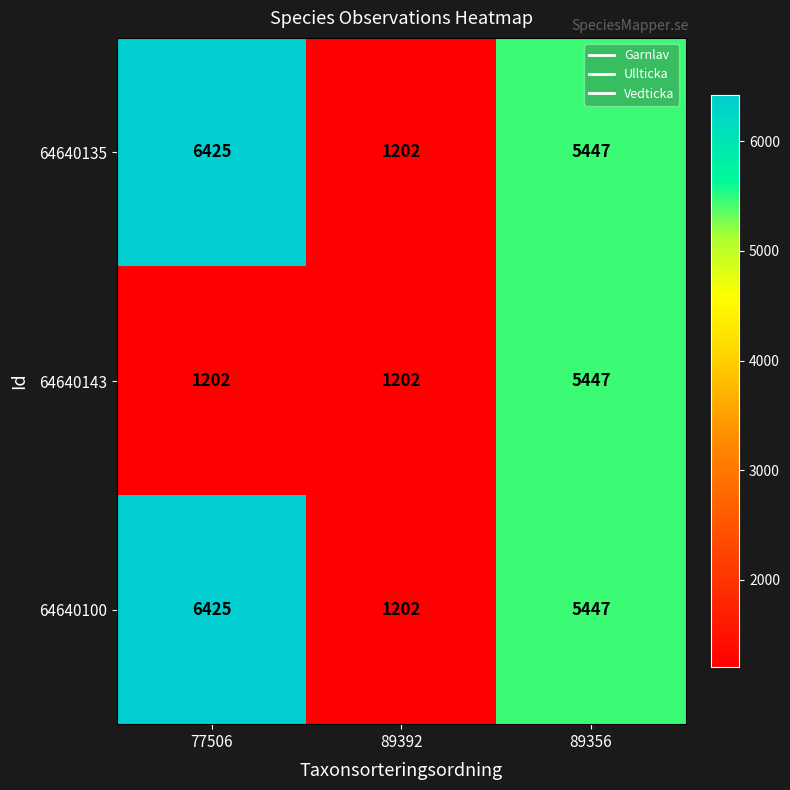

Count the number of data series in this chart.

3